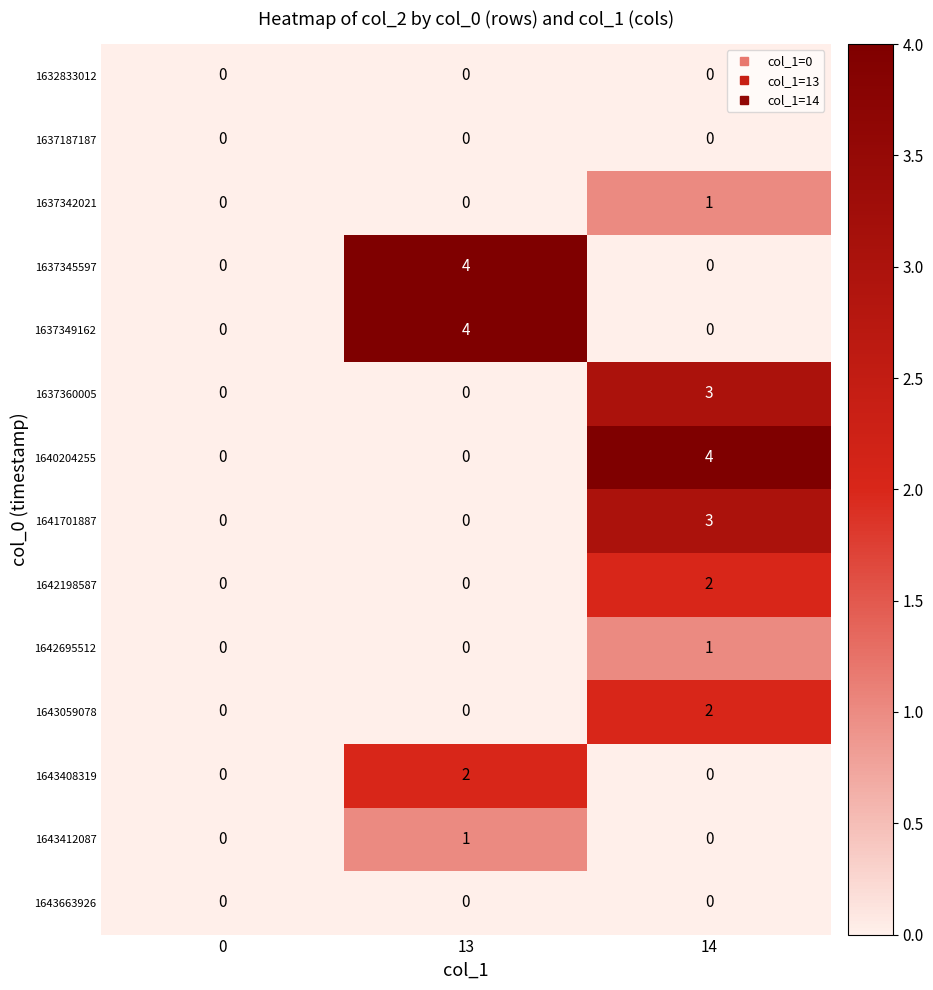

Count the 1637360005 values in the range 0 to 3.

3